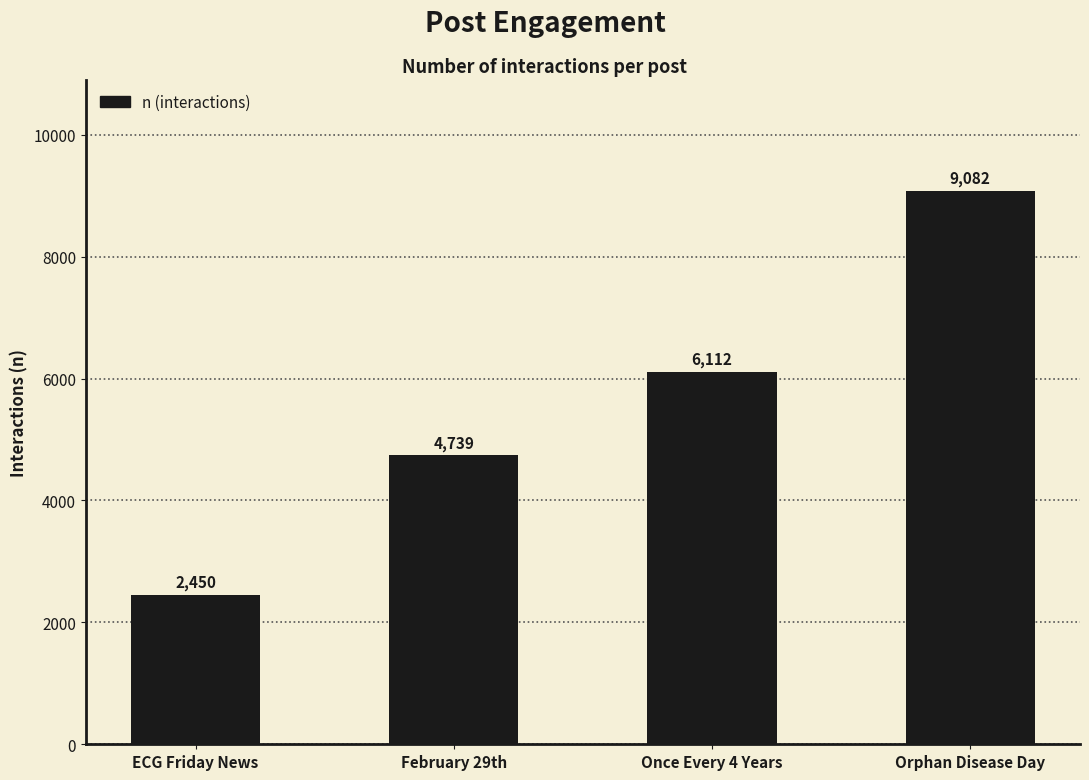

The chart shows a value of 2450 at ECG Friday News. True or false?

True